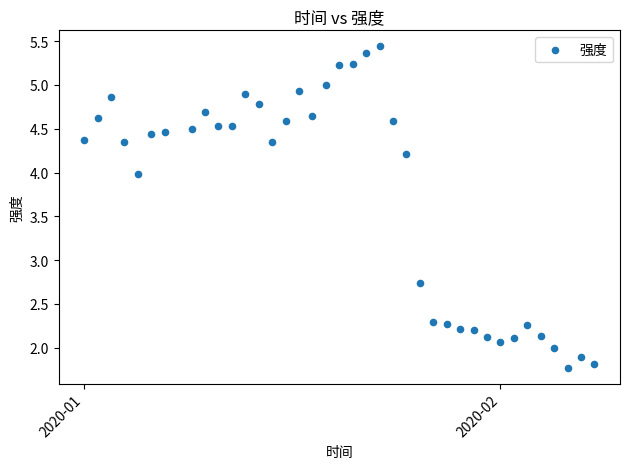

What Y value in the scatter plot is closest to 3?

2.7